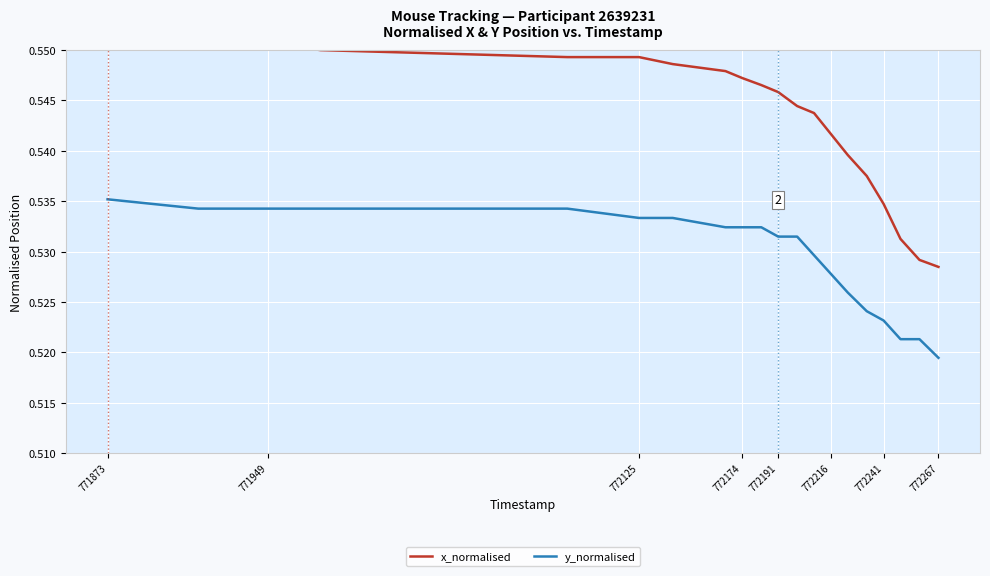

Does the chart display data point markers on the line(s)?

No